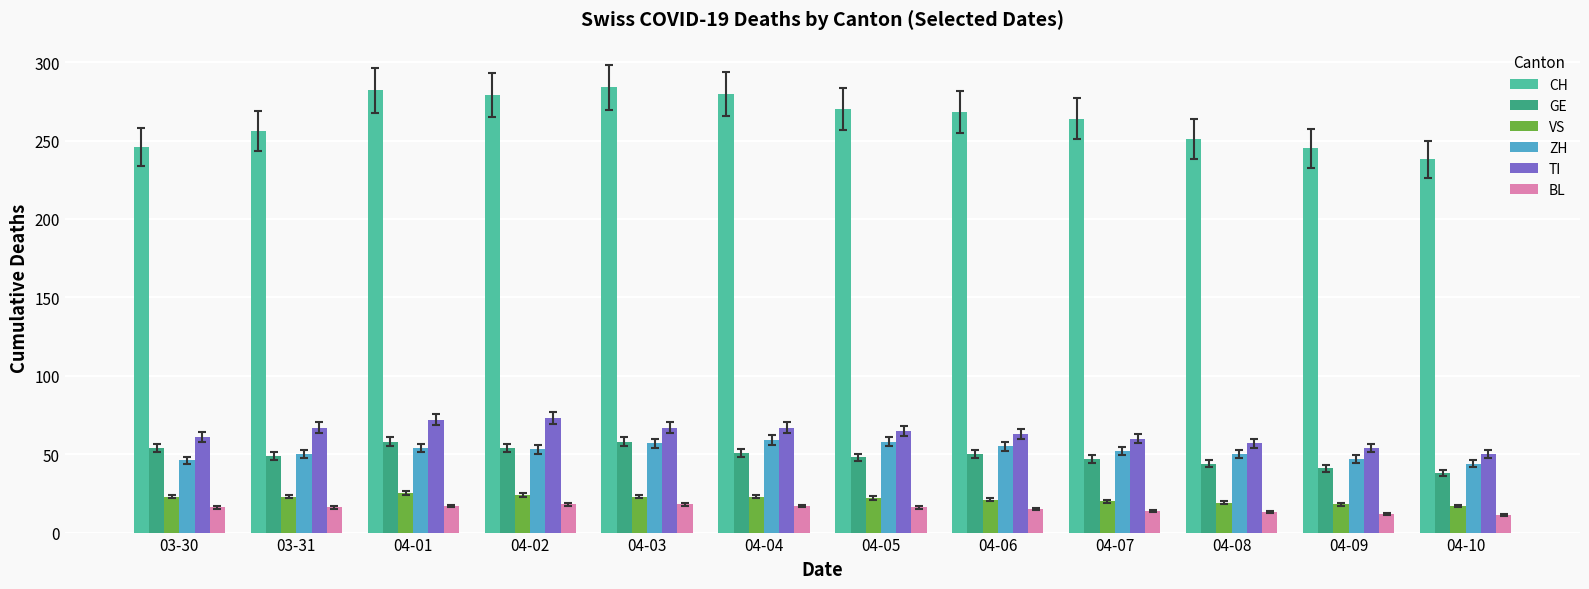

What is the label of the 11th bar from the left?

04-09